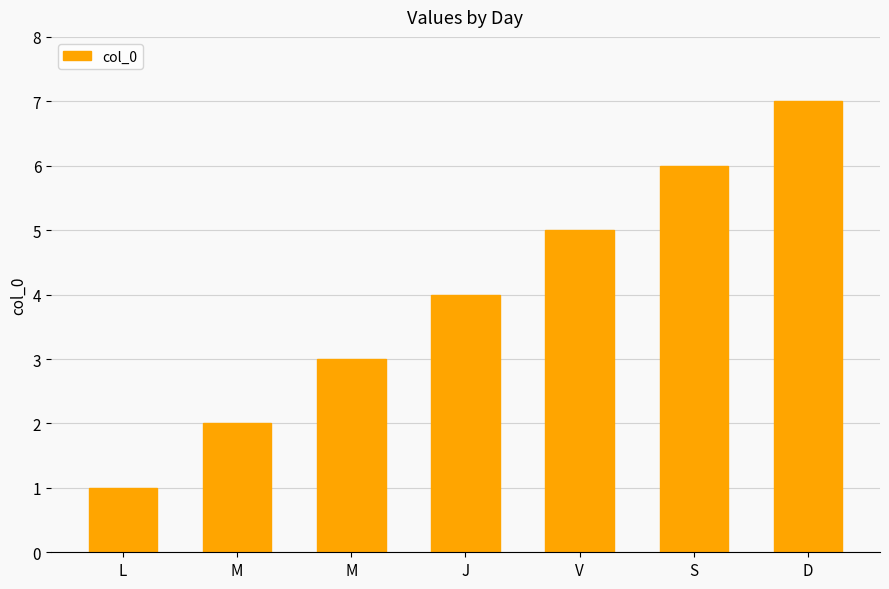

How many values are between 2 and 6?

5